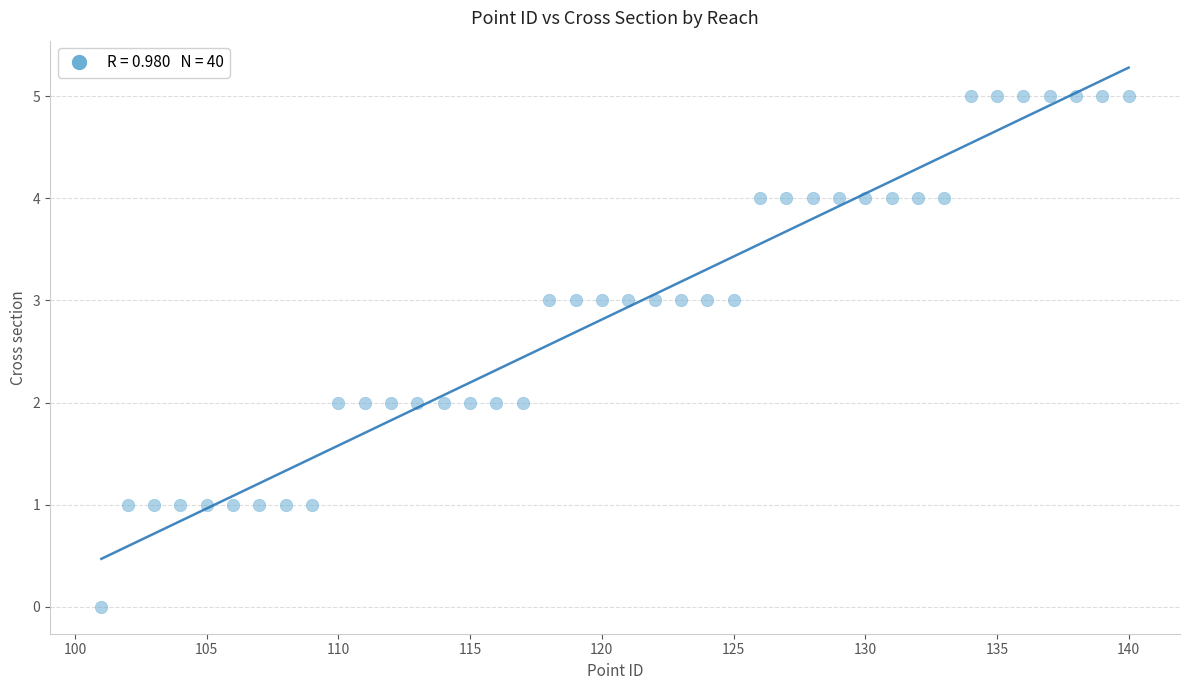

What is the range of X values (max minus min)?

39